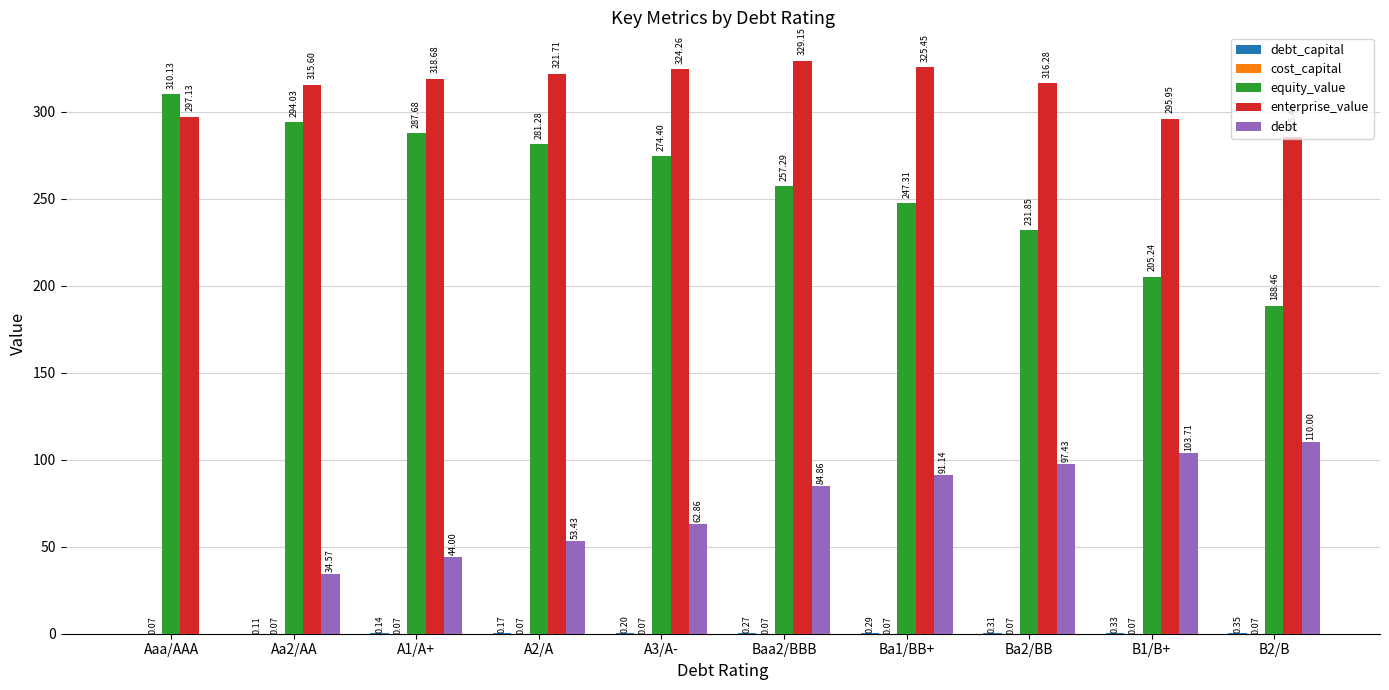

Are the bars grouped side by side (vs. stacked)?

Yes